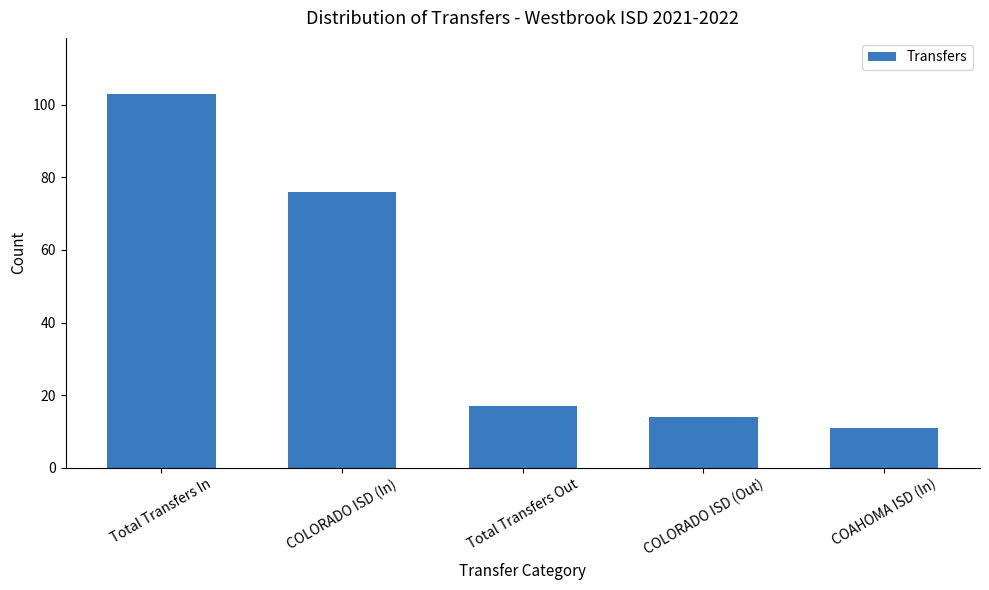

What is the minimum value shown in the chart?

11